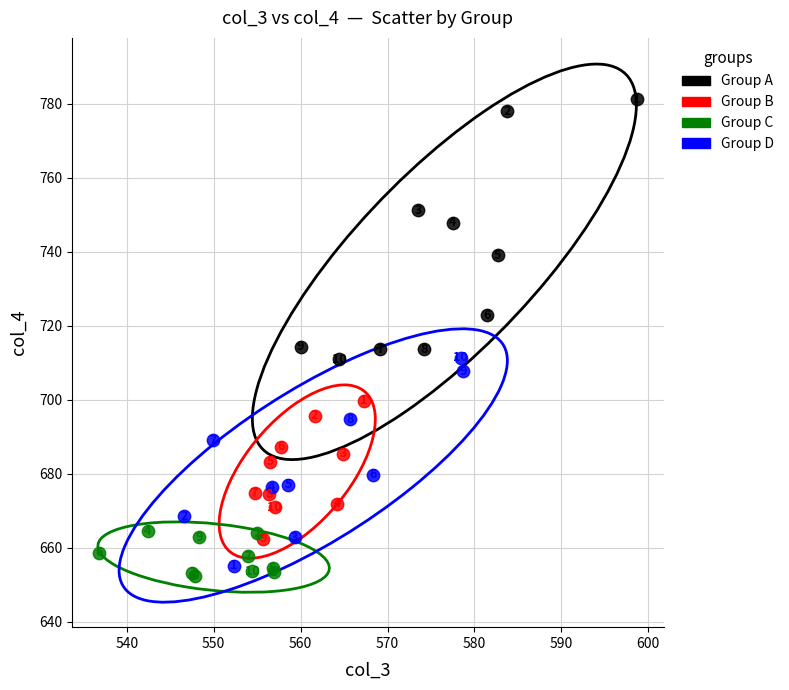

Which series reaches the maximum Y coordinate?

Group A